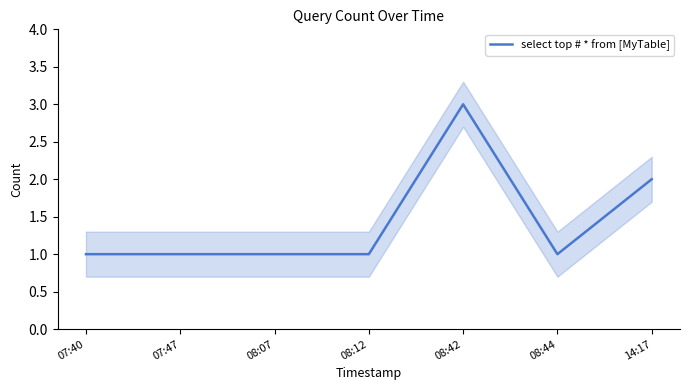

What is the difference between the second highest and second lowest values?

1